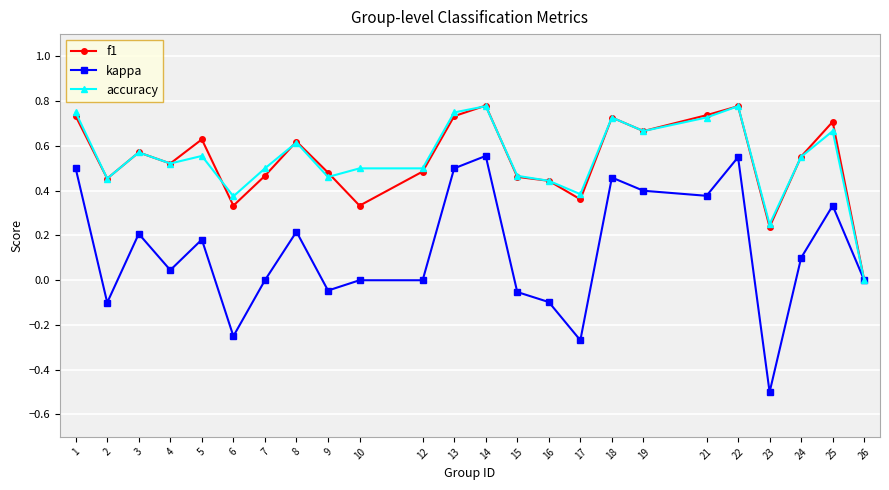

What is the sum of the accuracy values at 25 and 18?

1.4